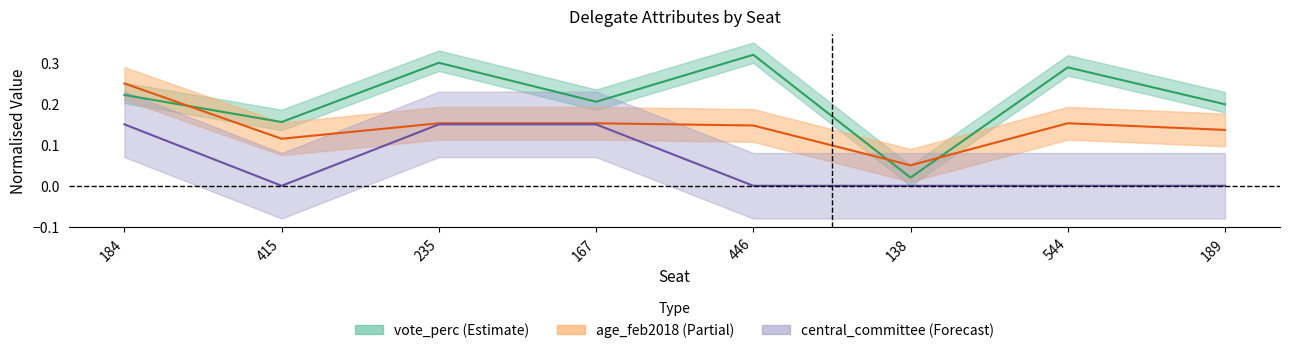

Which label corresponds to the largest value in the chart?

446